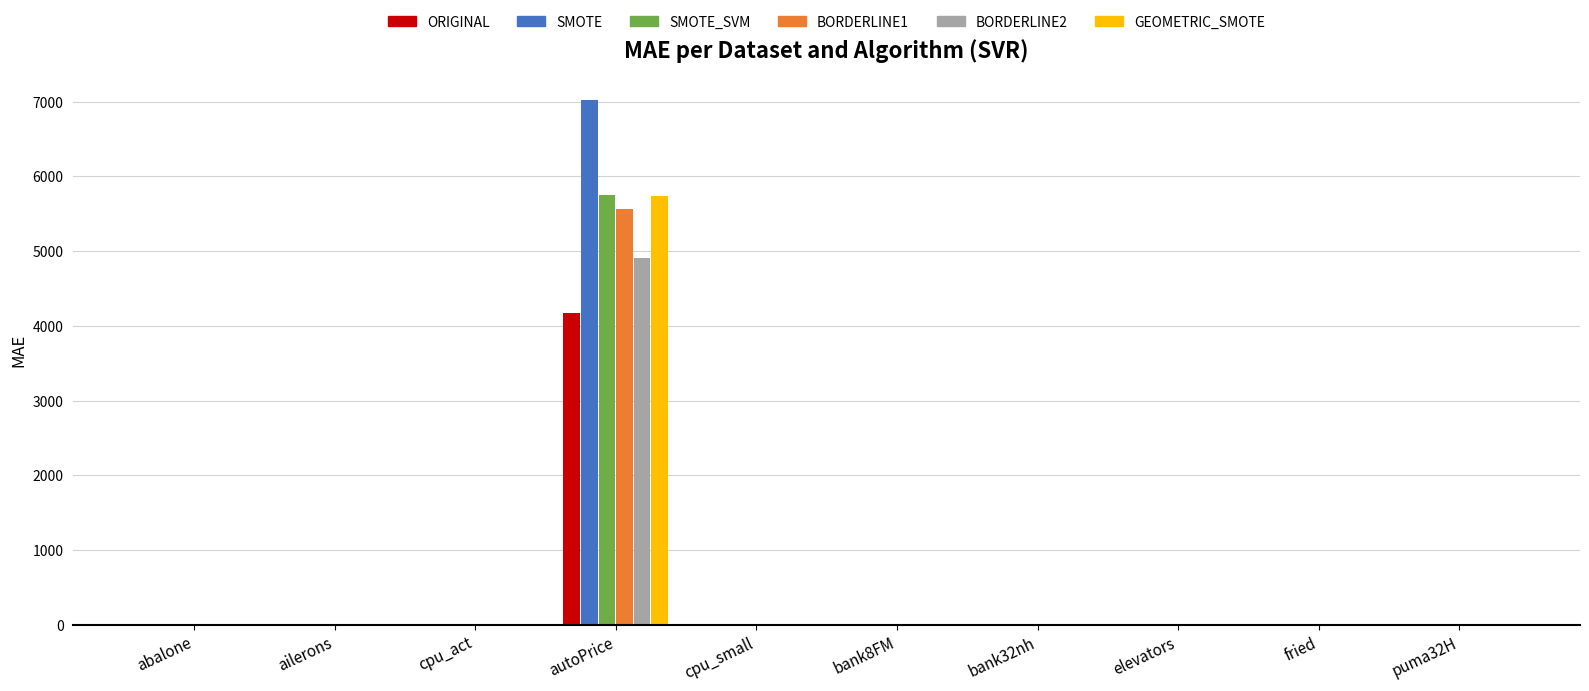

At which category is the sum across all series the highest?

autoPrice